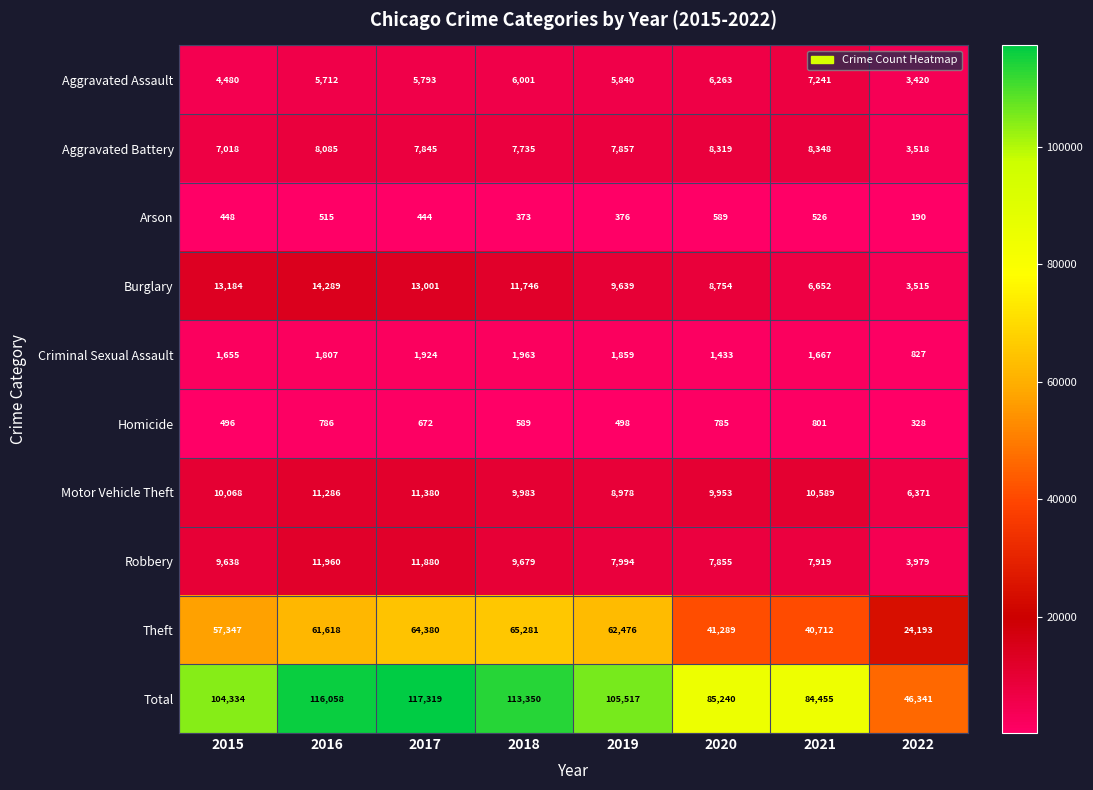

Which series has the largest range (max minus min)?

Total